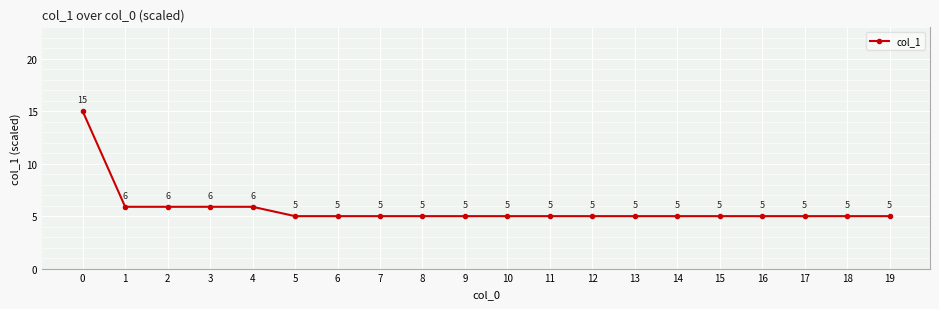

How many lines are shown in the chart?

1